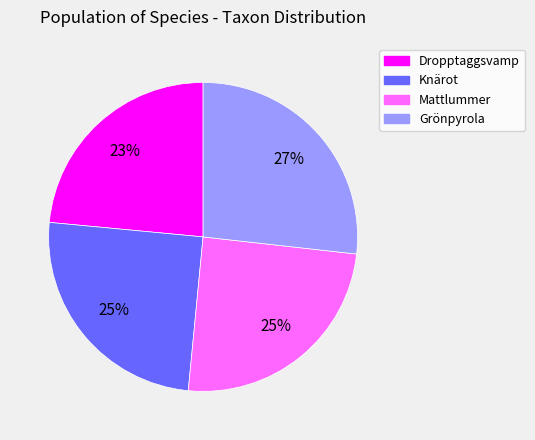

Which category has the biggest portion of the pie?

Grönpyrola